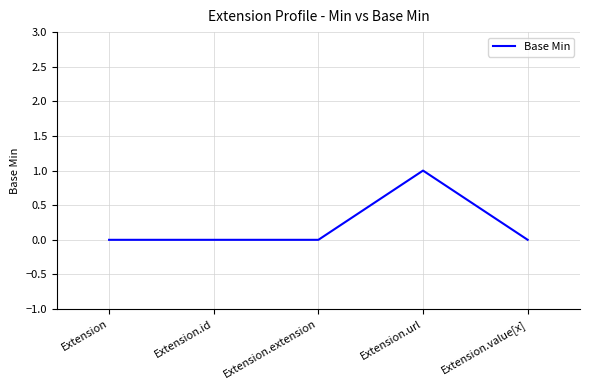

What is the sum of the values at Extension.url and Extension.value[x]?

1